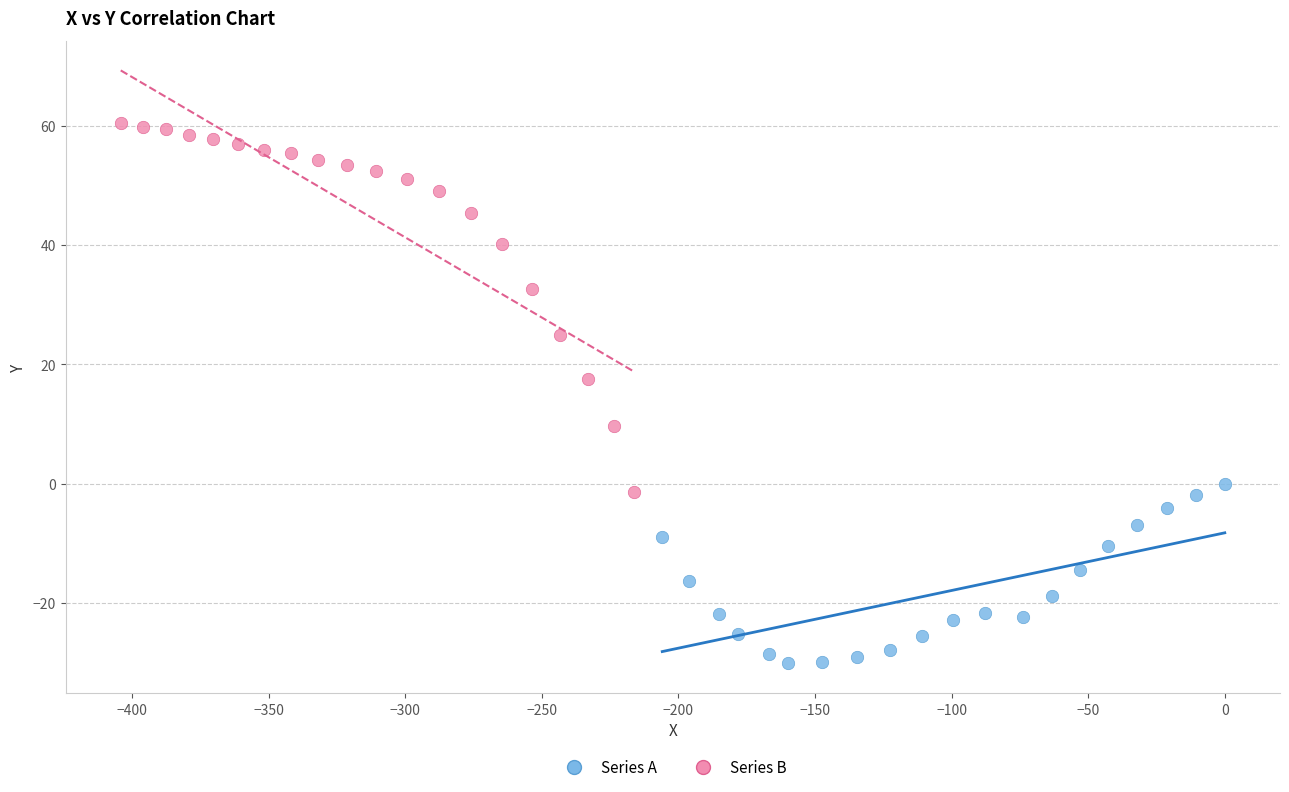

Which series contains the lowest Y value?

Series A